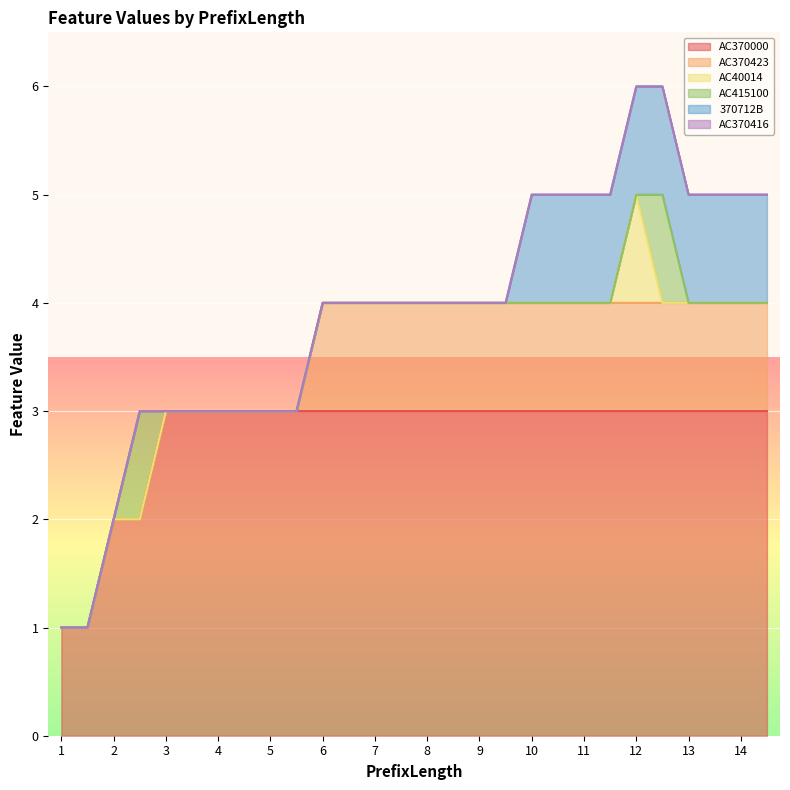

True or false: AC370000 and AC40014 cross at least once.

False